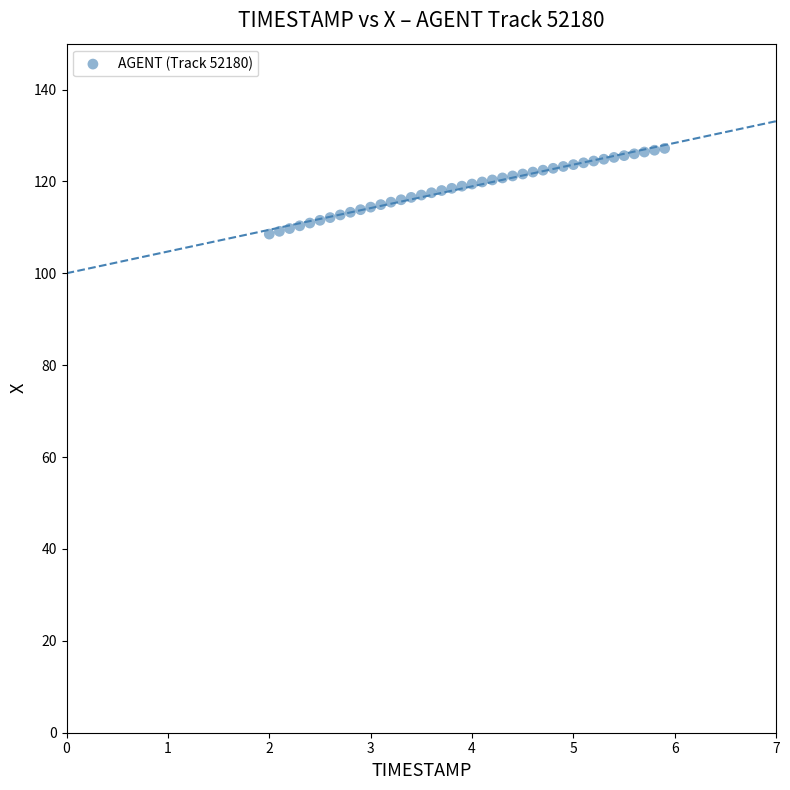

What is the range of X values (max minus min)?

3.9